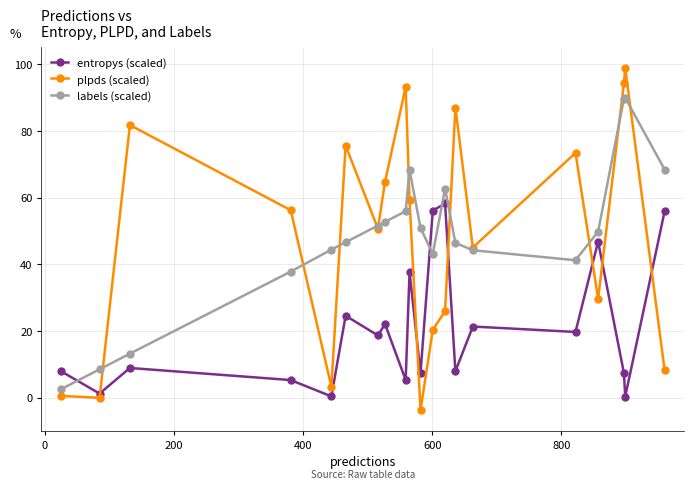

What are all the series names shown in the legend?

entropys (scaled), plpds (scaled), labels (scaled)